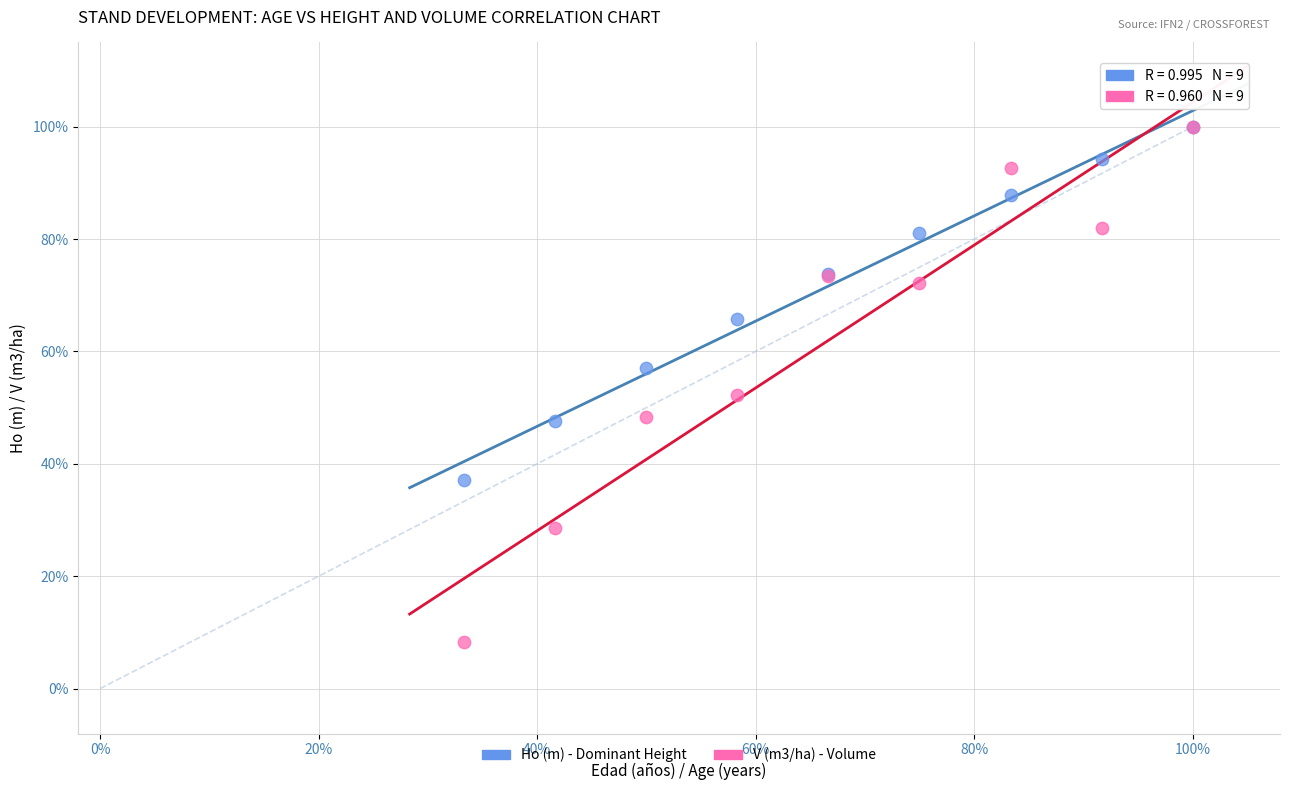

What are all the series names shown in the legend?

Ho (m) - Dominant Height, V (m3/ha) - Volume